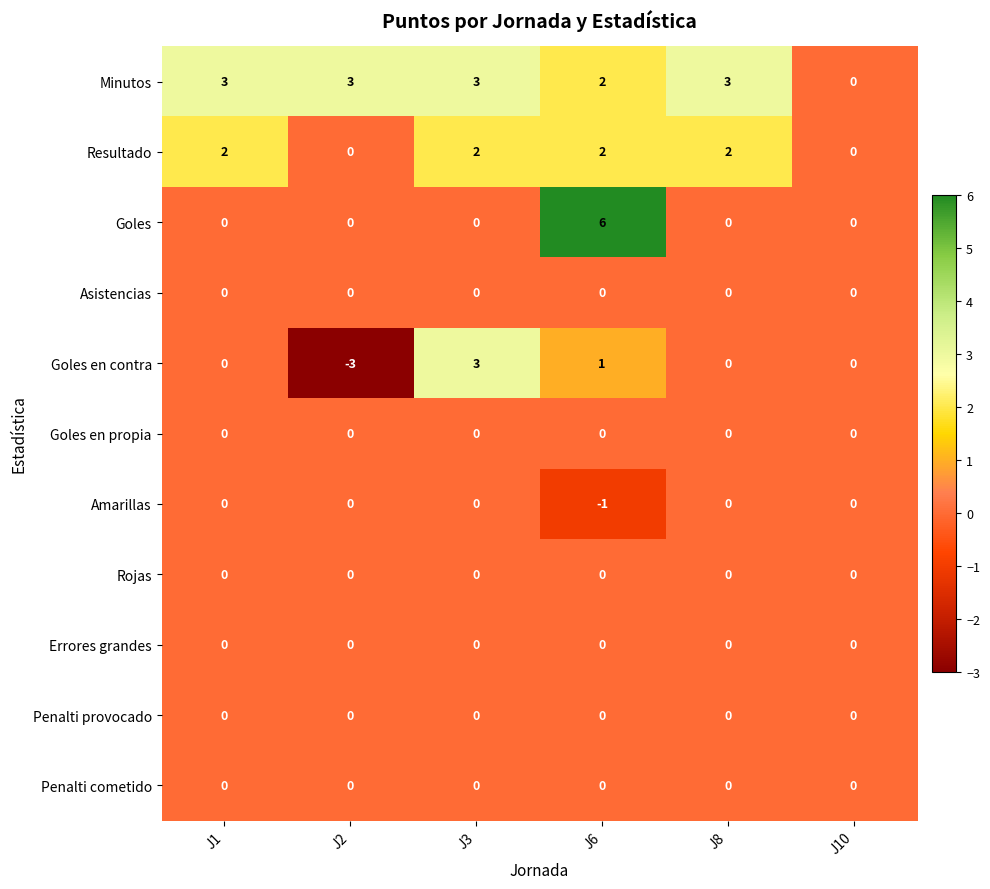

At which category is the sum across all series the highest?

J6